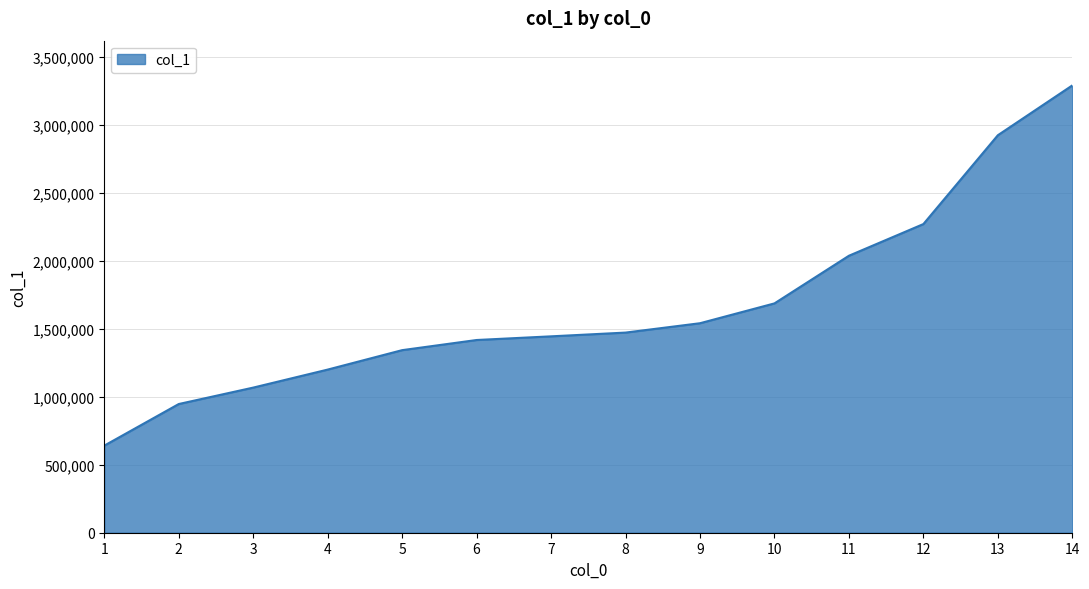

Does the chart display data point markers on the line(s)?

No